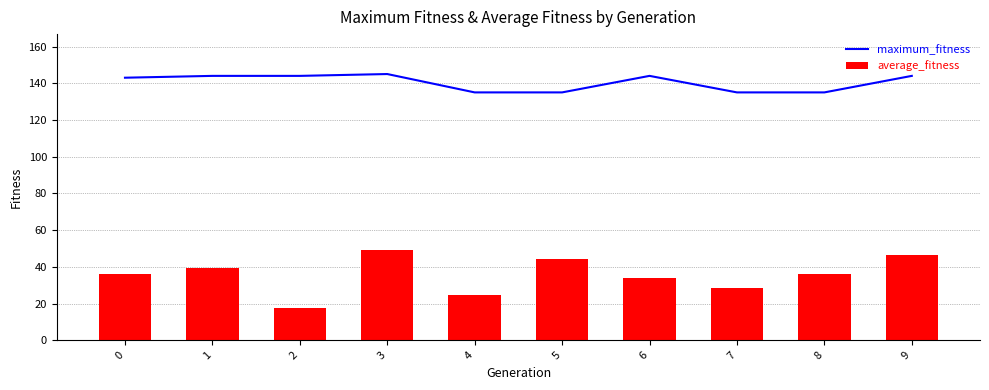

What is the value of the average_fitness bar at the 4th from the left?

49.1